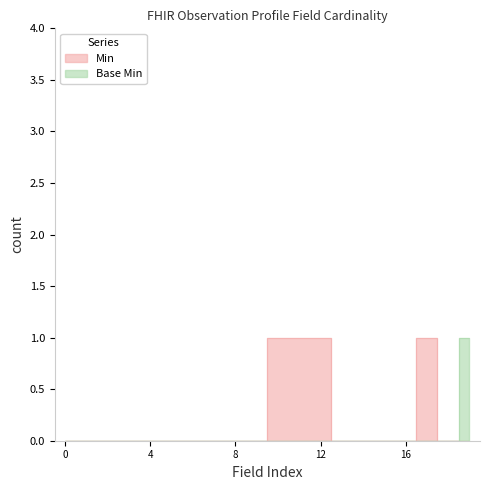

True or false: Base Min and Min intersect in this chart.

False